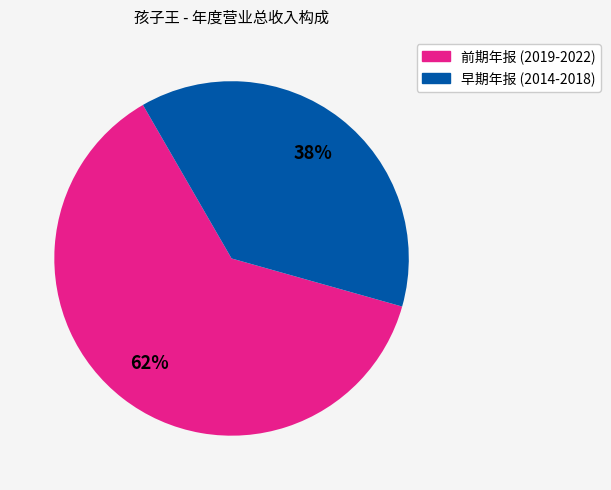

Is there a majority slice in this chart?

Yes